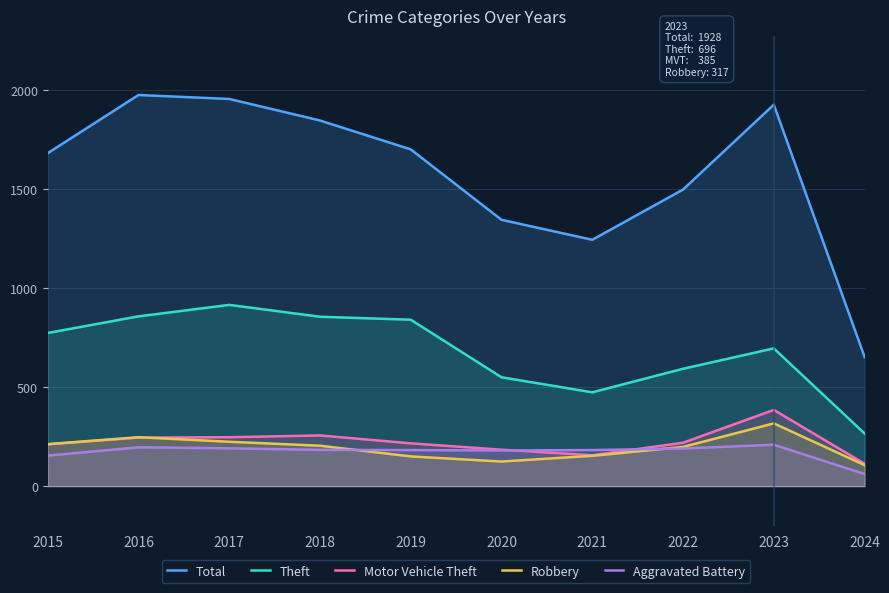

True or false: Total has a value of 1928 at 2023.

True